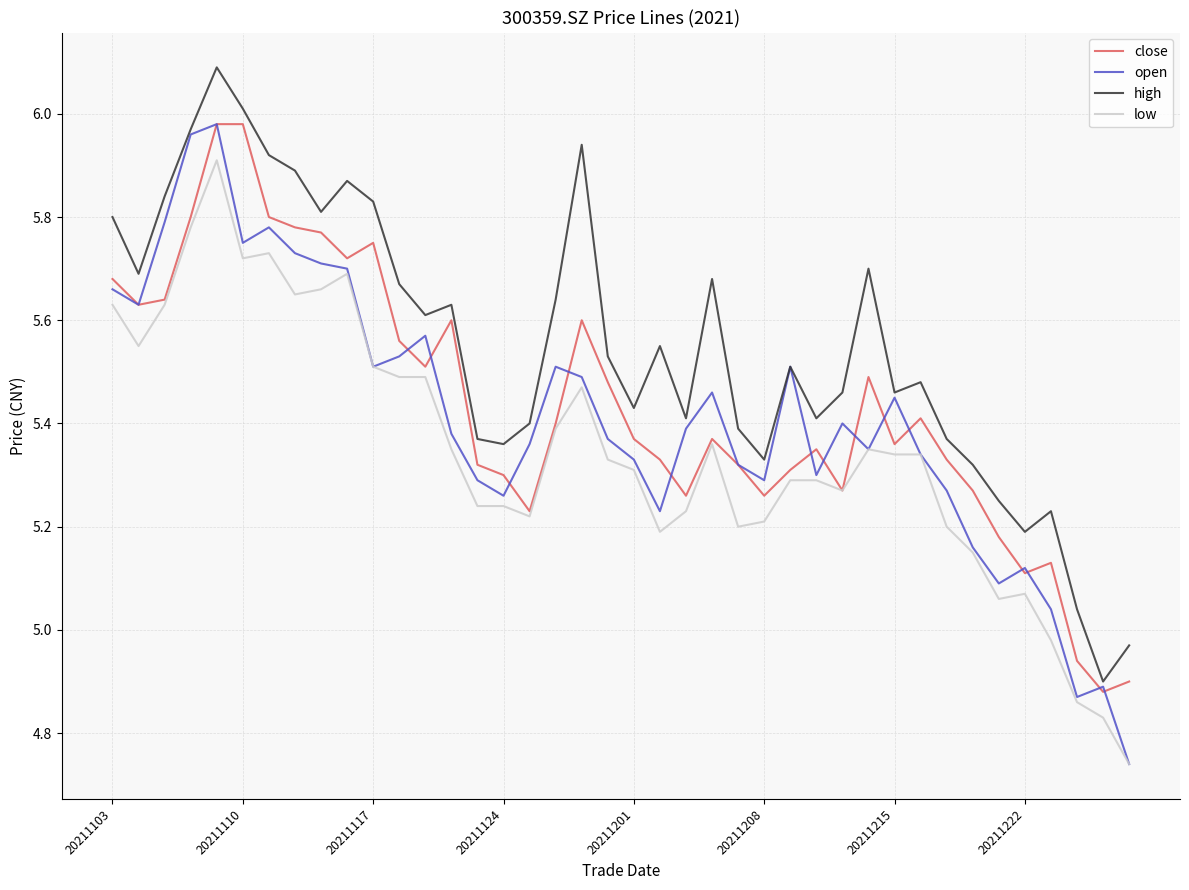

Which series has the largest total across all categories?

high